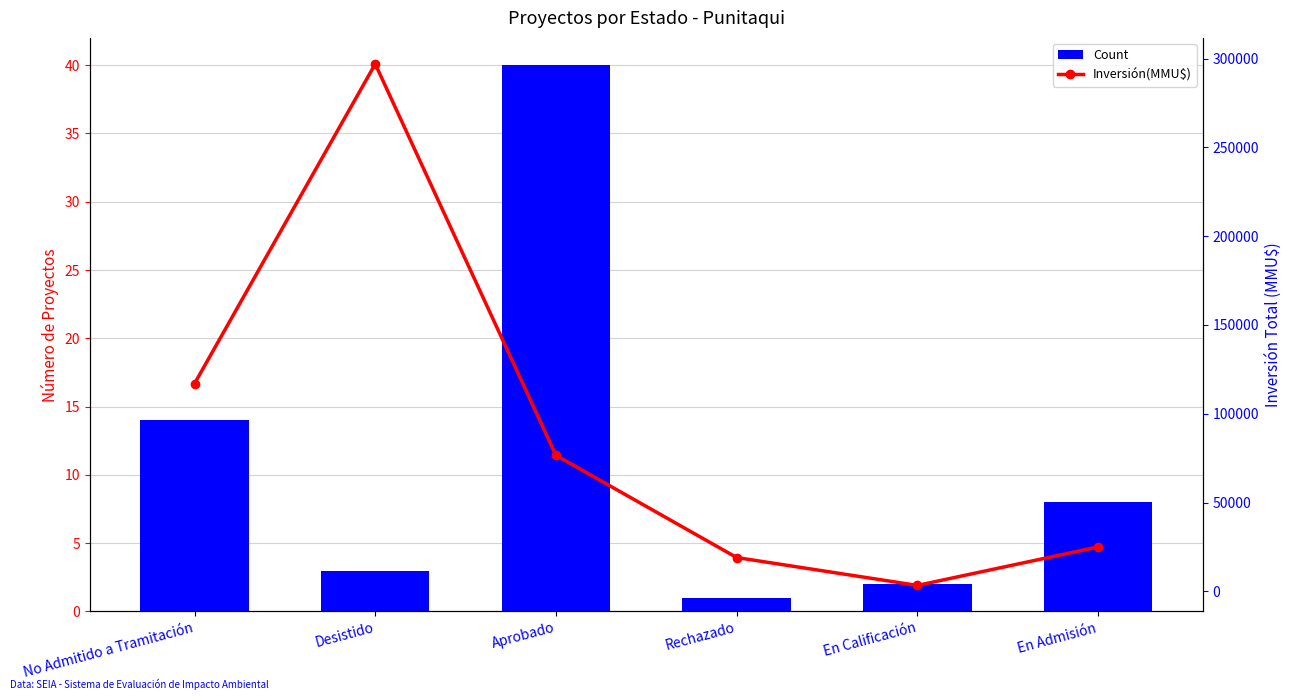

Reading left to right, transcribe all the data shown in this chart.

Count: No Admitido a Tramitación=14	Desistido=3	Aprobado=40	Rechazado=1	En Calificación=2	En Admisión=8
Inversión(MMU$): No Admitido a Tramitación=116953	Desistido=297000	Aprobado=76550	Rechazado=19000	En Calificación=3300	En Admisión=25000